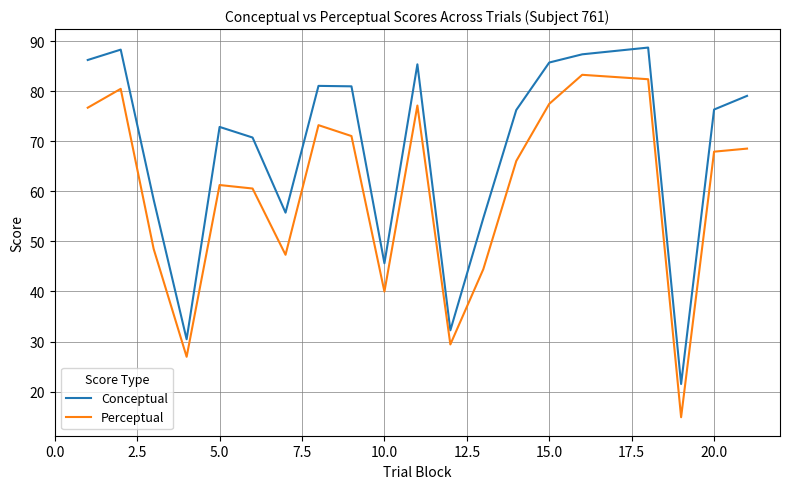

What is the difference between the maximum and minimum values in the Perceptual series?

68.4